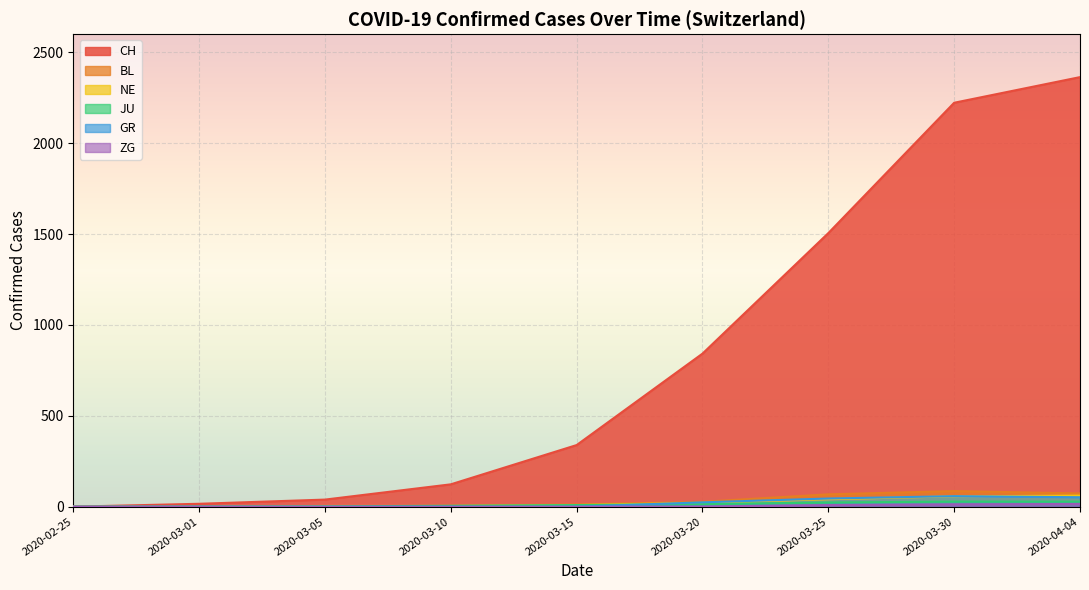

What is the highest value of the NE series?

61